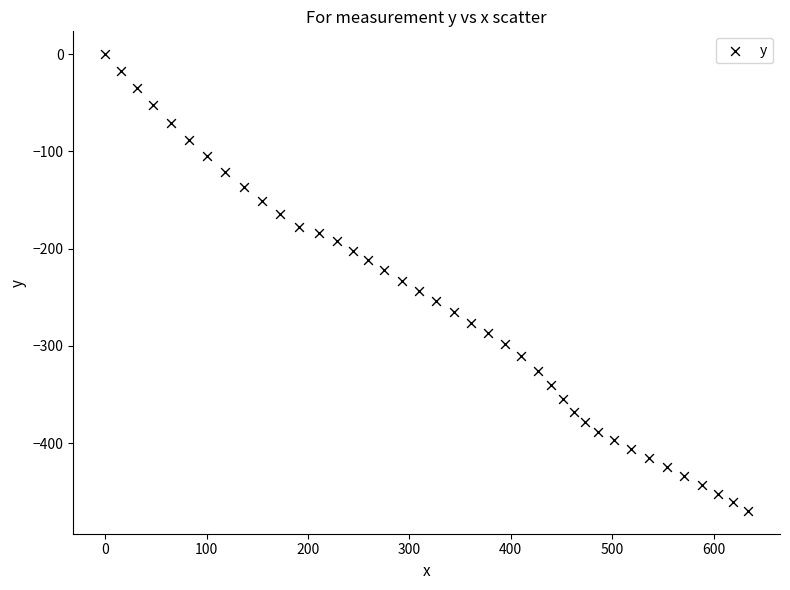

What is the range of Y values (max minus min)?

469.7